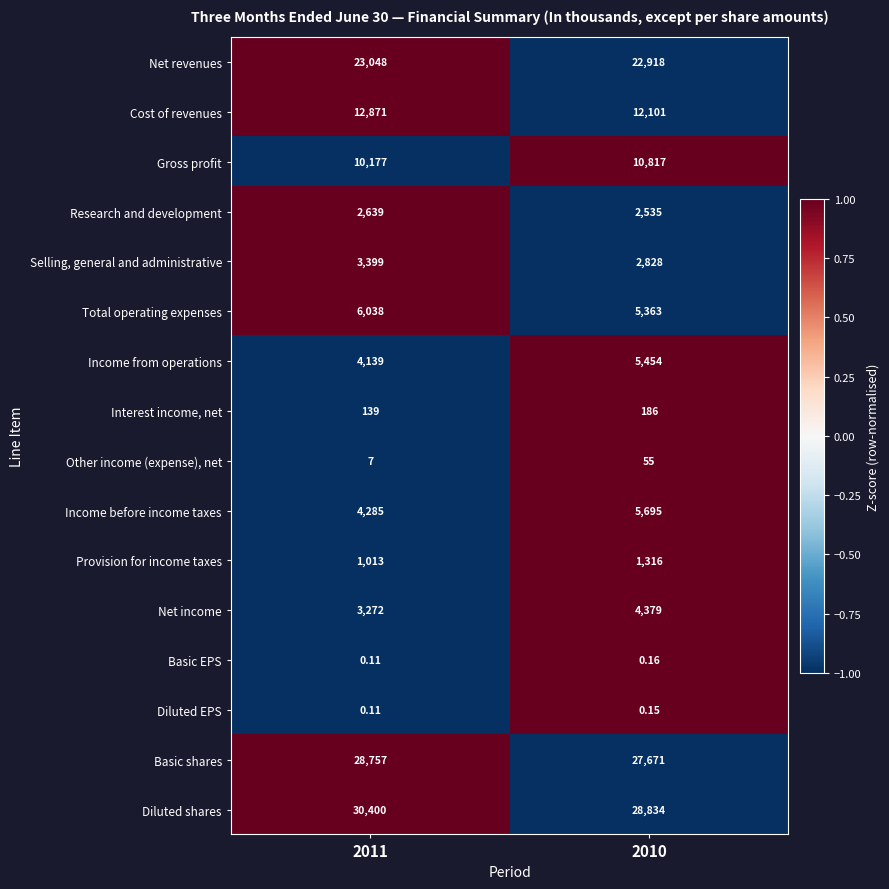

Is the value of Diluted shares at 2010 greater than the value of Basic shares at 2010?

Yes